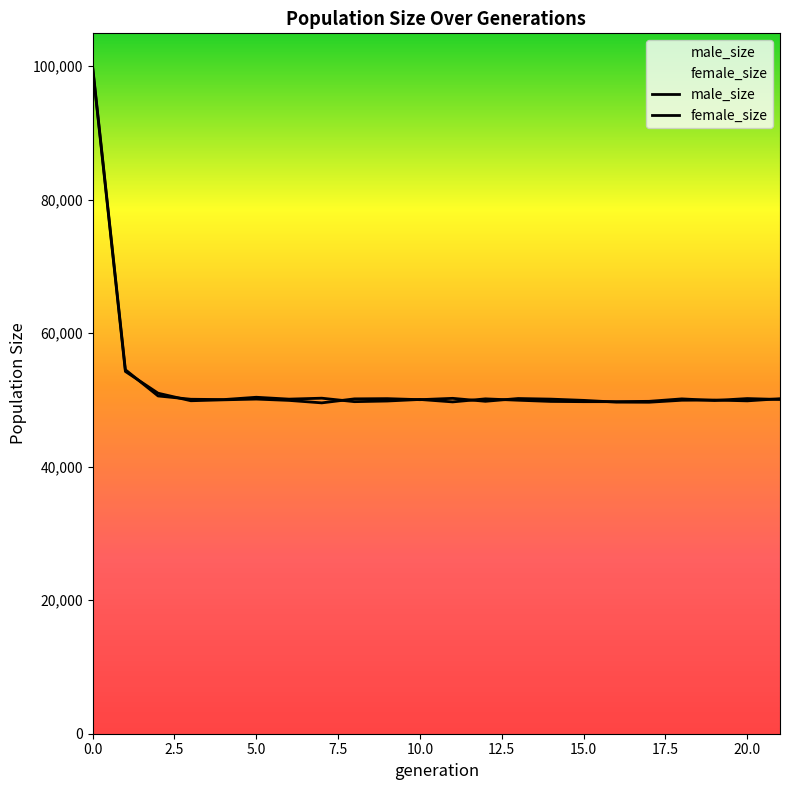

Rank the series at 8 from lowest to highest value.

female_size, male_size